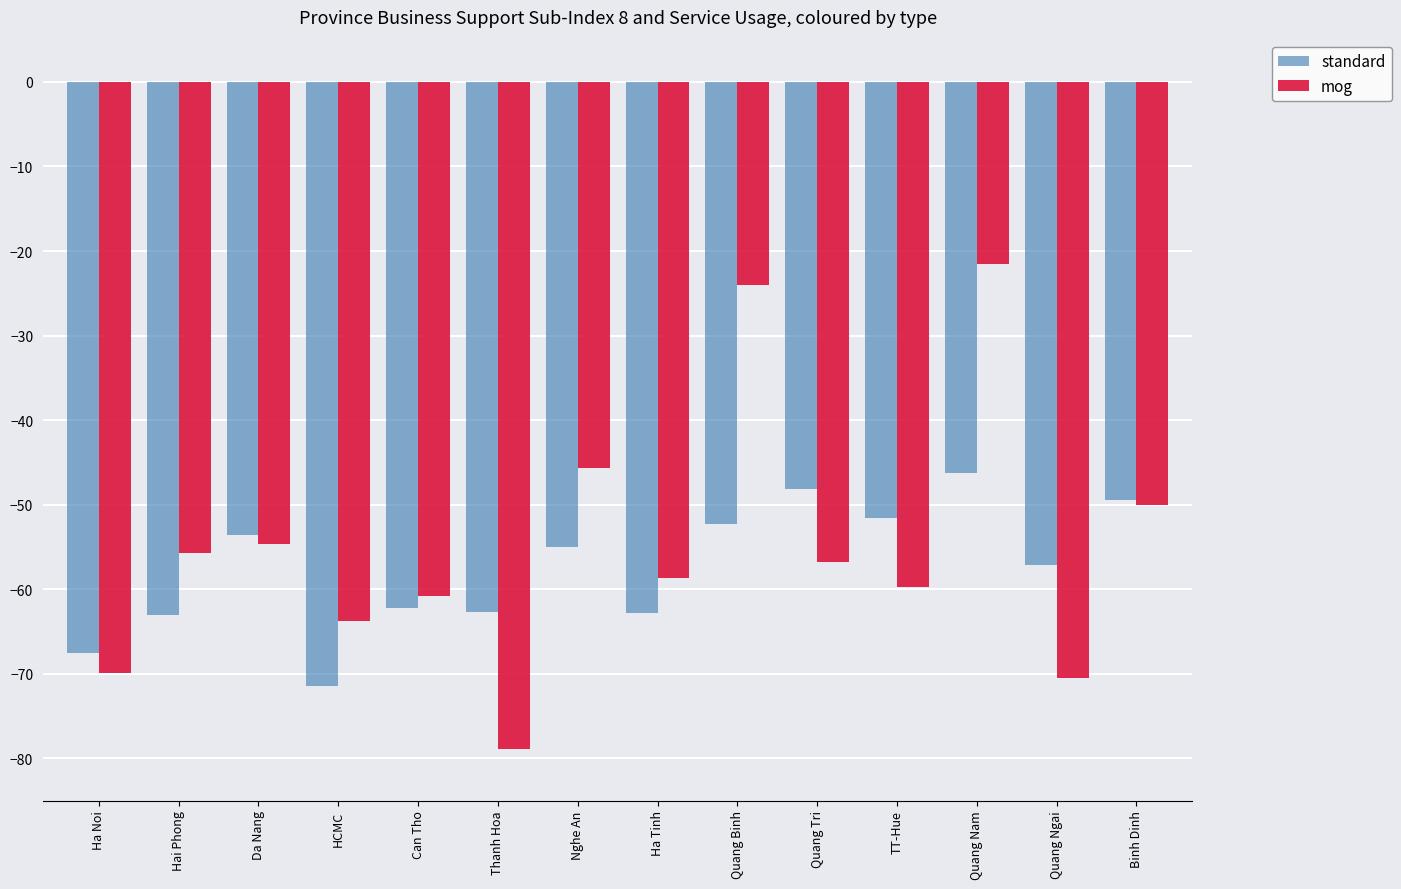

How many distinct data groups are displayed?

2